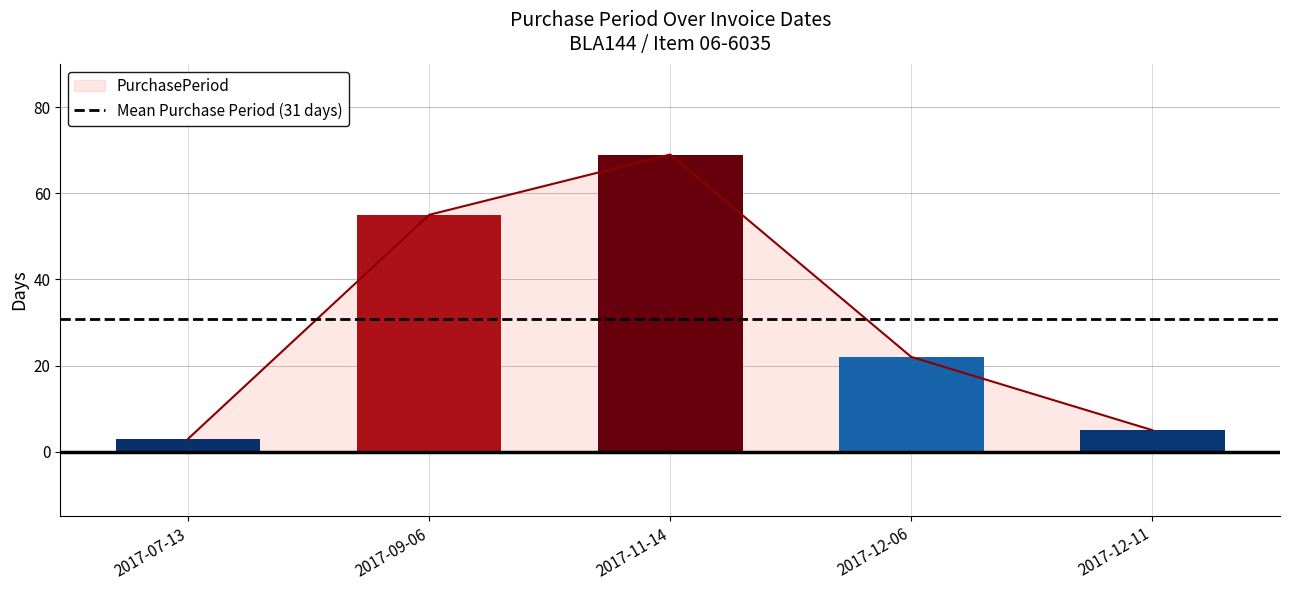

Reading left to right, list all the values displayed in this chart.

3	55	69	22	5